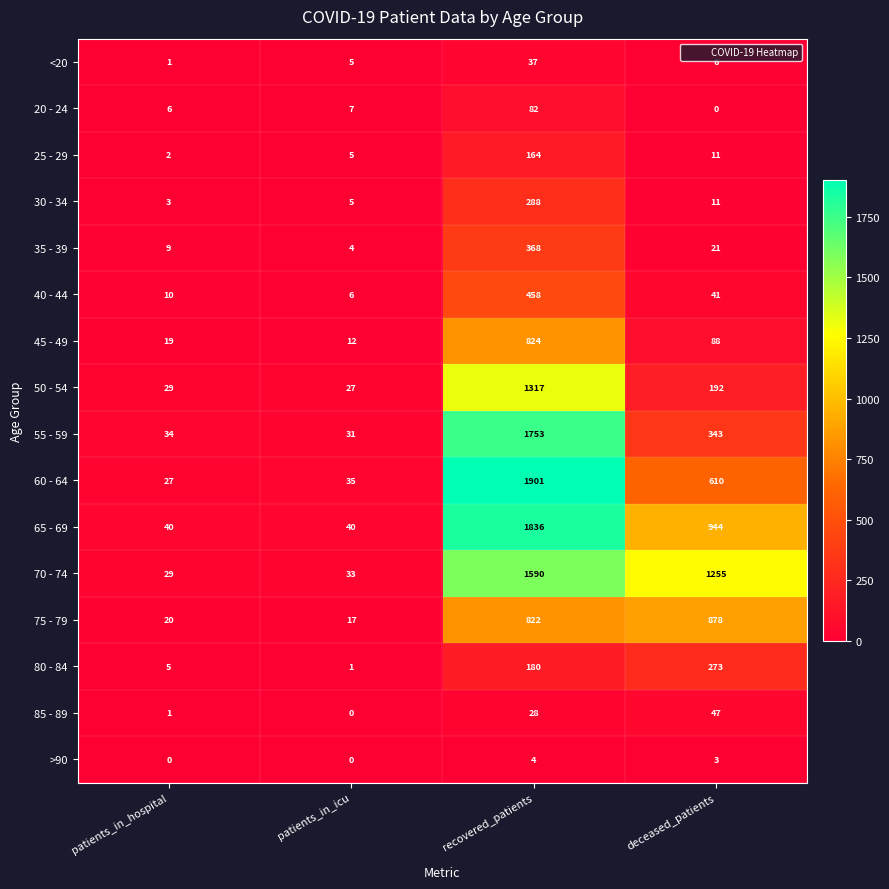

What value does the 45 - 49 series have at patients_in_hospital?

19